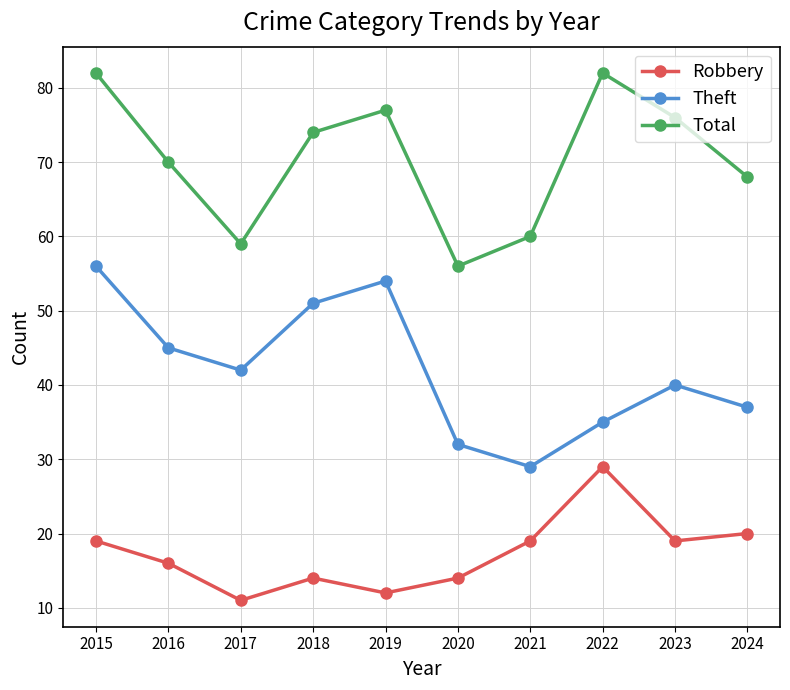

What are all the series names shown in the legend?

Robbery, Theft, Total